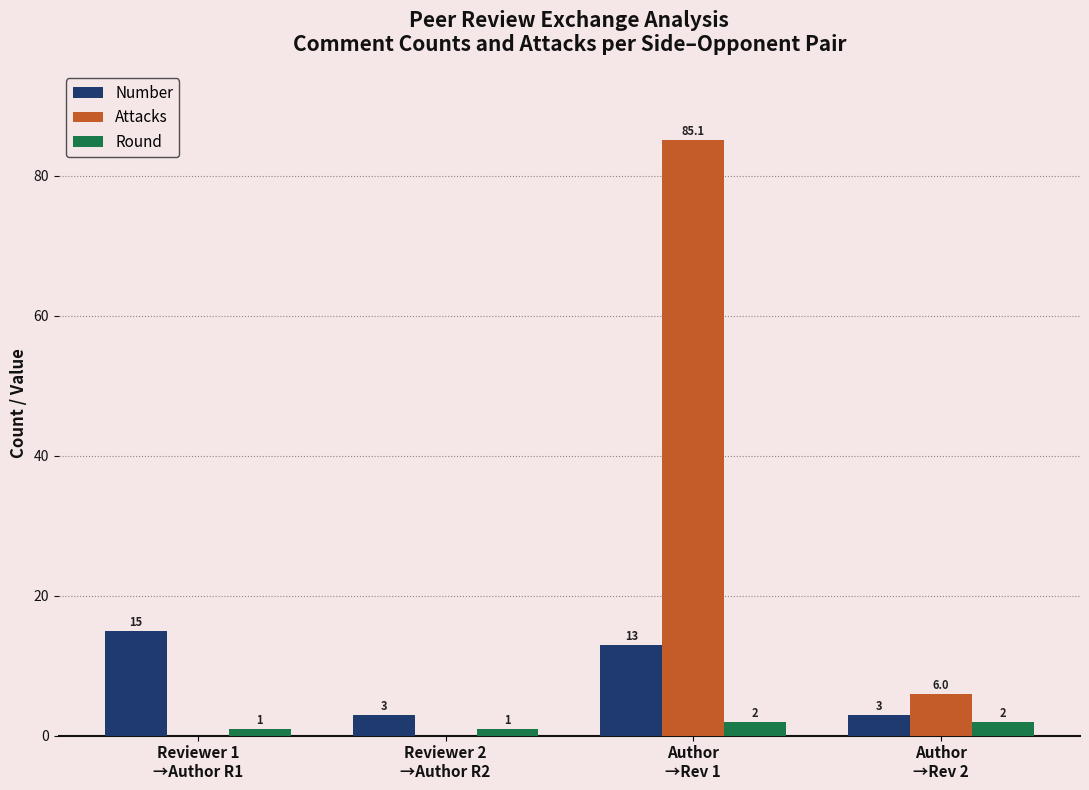

Which series has the largest total across all categories?

Attacks